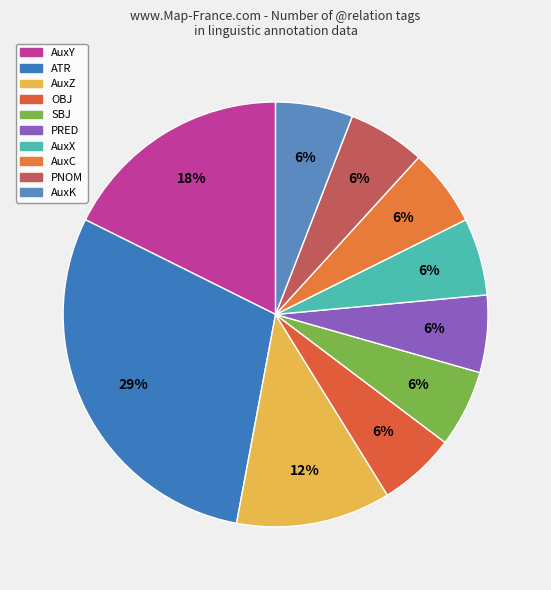

Is it true that AuxY is 24% of the pie?

False